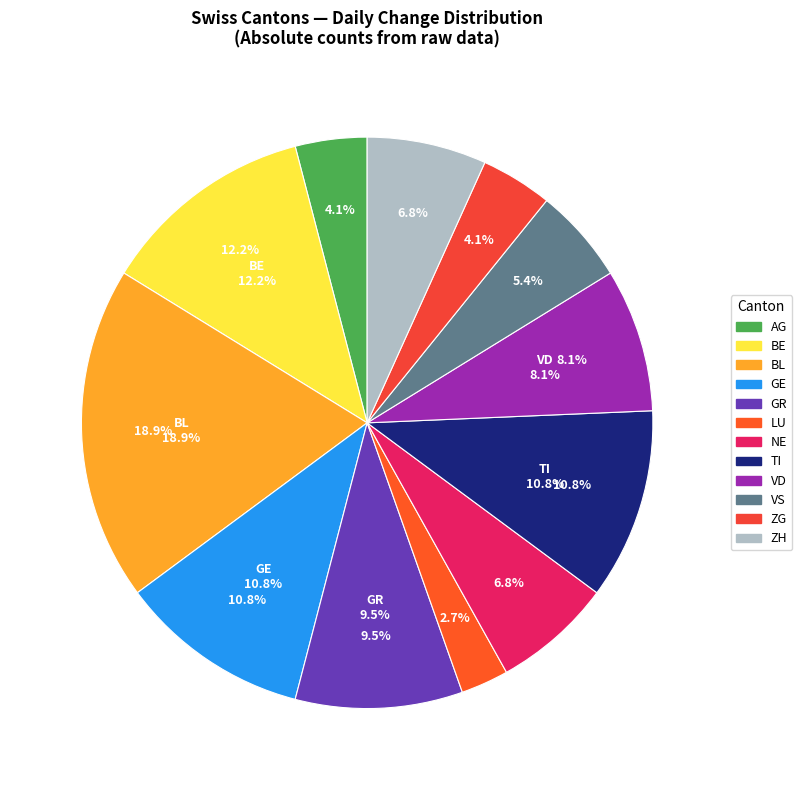

Which has a higher value, BE or VD?

BE